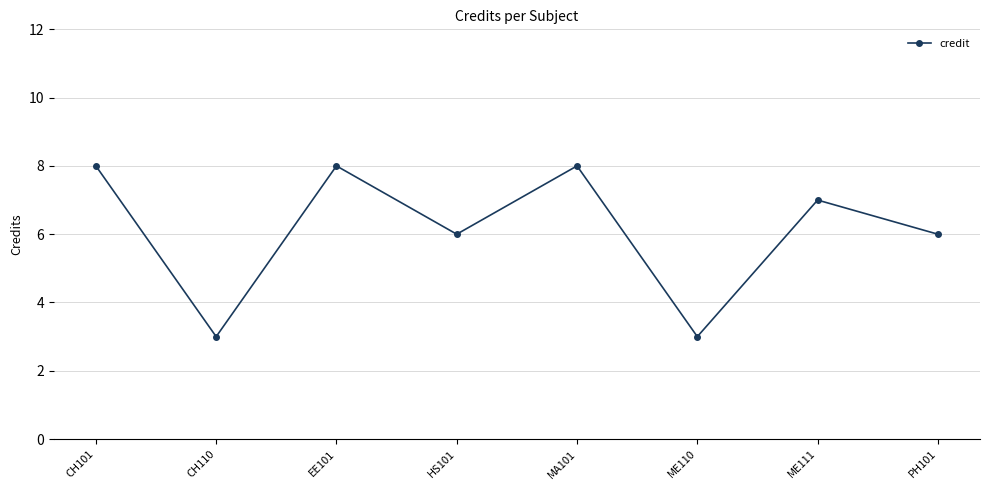

How many points are lower than both their immediate neighbors (excluding endpoints)?

3